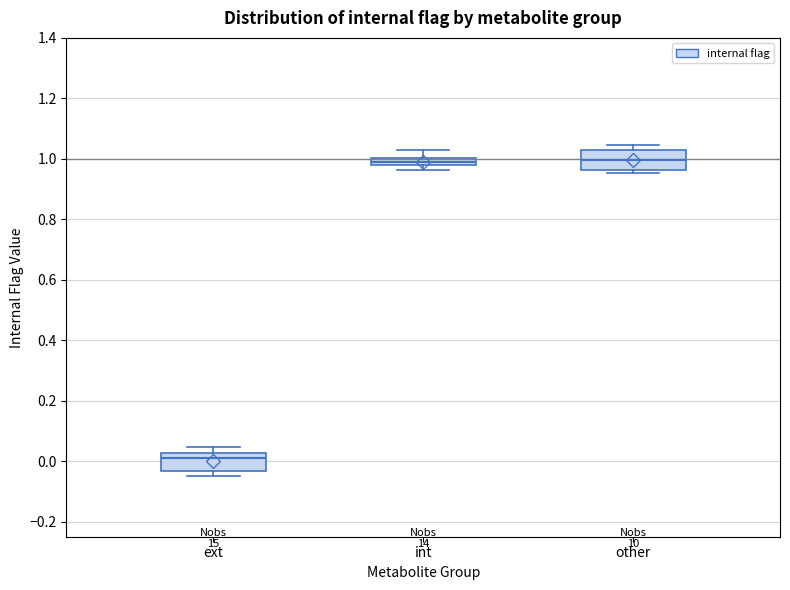

Where does the median line of the box for other sit on the y-axis? The values are not printed on the chart, so give them approximately, as read against the axis.

1.00